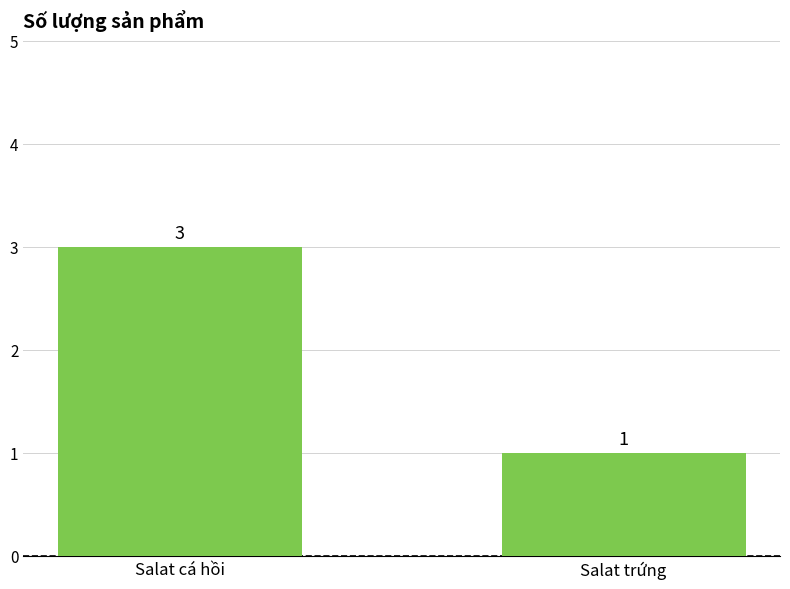

Is it true that the value at Salat trứng is 1?

True